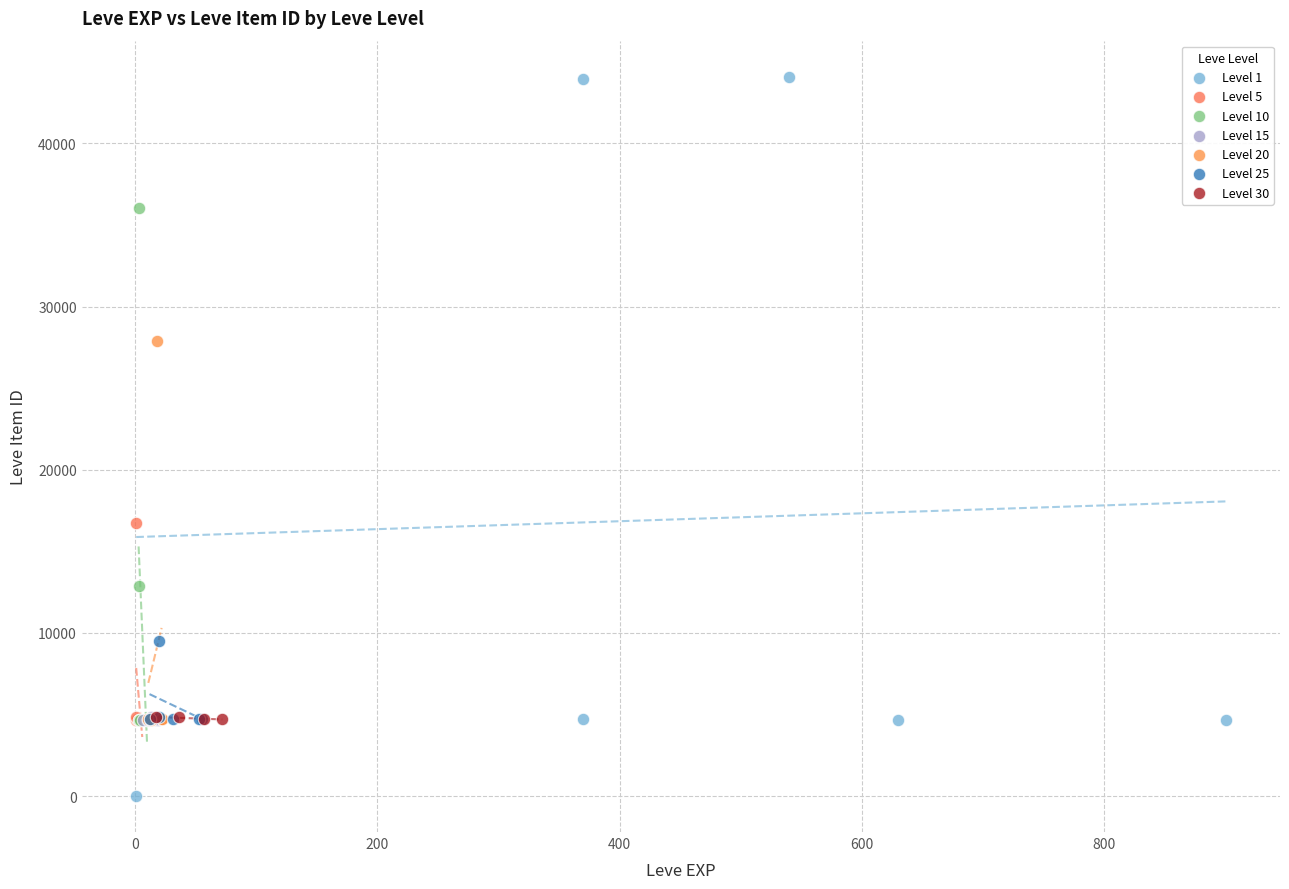

Which series reaches the minimum Y coordinate?

Level 1